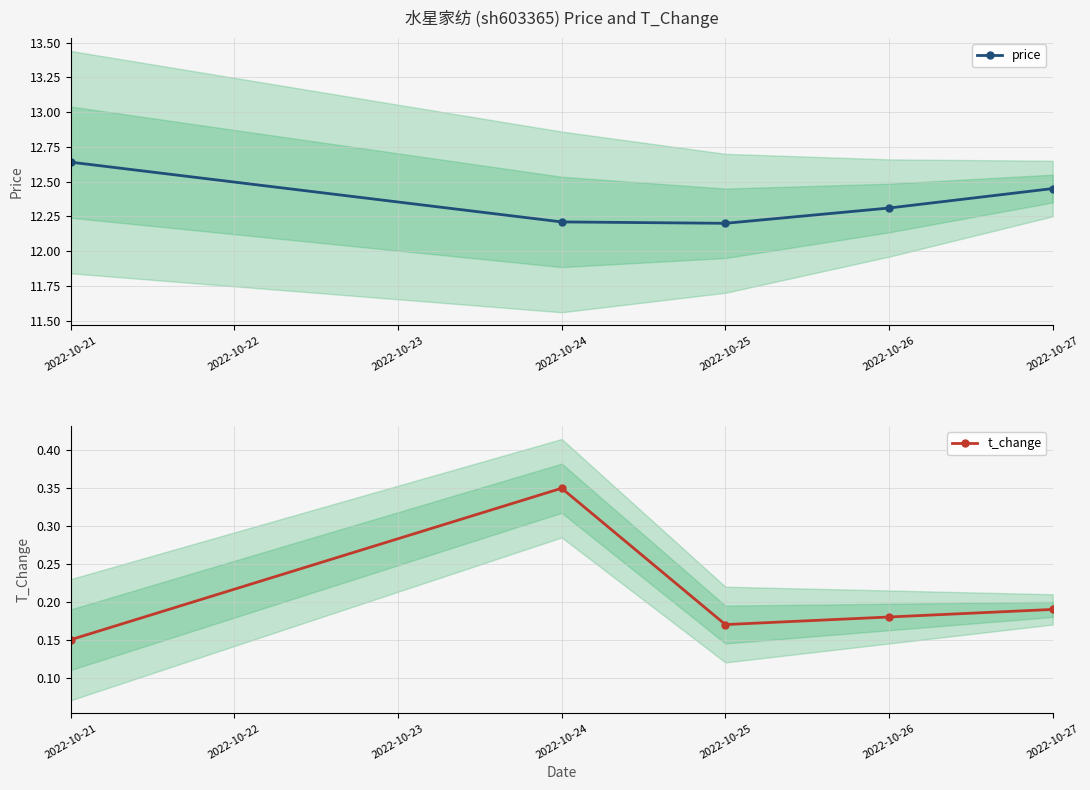

True or false: price and t_change intersect in this chart.

False